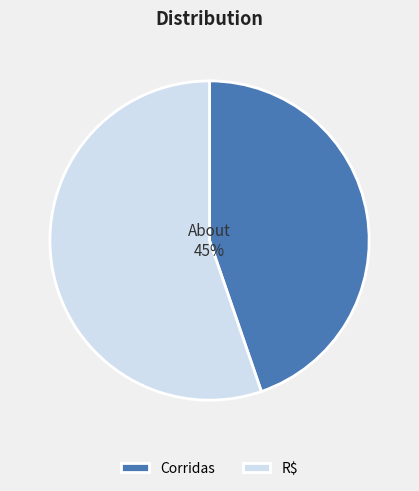

The R$ slice represents 64% of the pie. True or false?

False